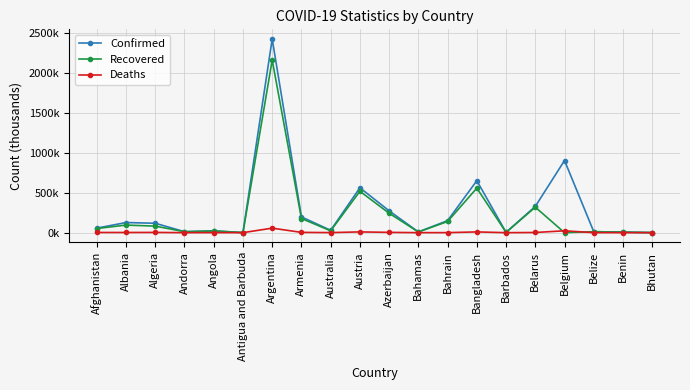

At which category is the sum across all series the highest?

Argentina